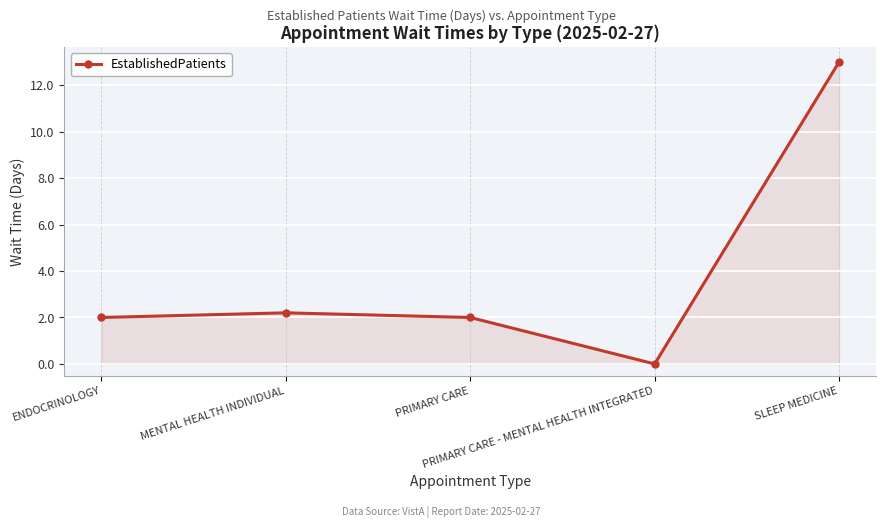

Where is the first local maximum?

MENTAL HEALTH INDIVIDUAL